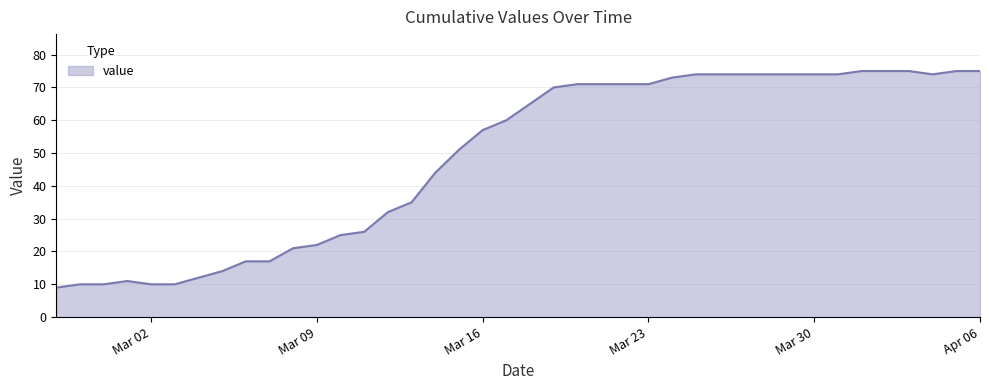

What is the greatest value displayed?

75